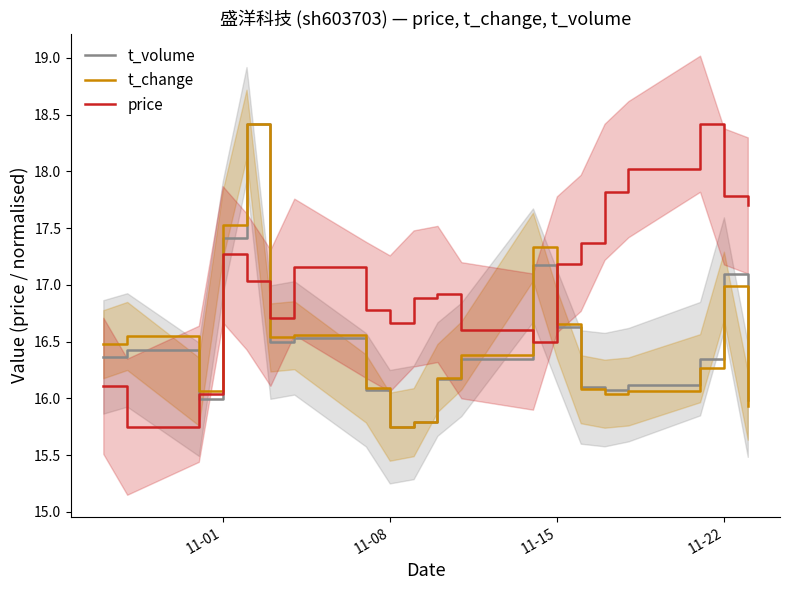

Does the chart display data point markers on the line(s)?

No